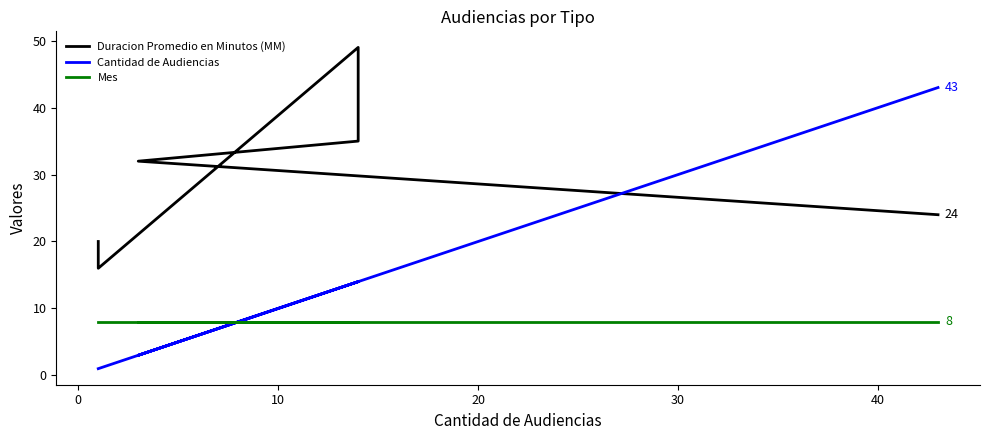

At 20, list the series in order from largest to smallest.

Duracion Promedio en Minutos (MM), Cantidad de Audiencias, Mes